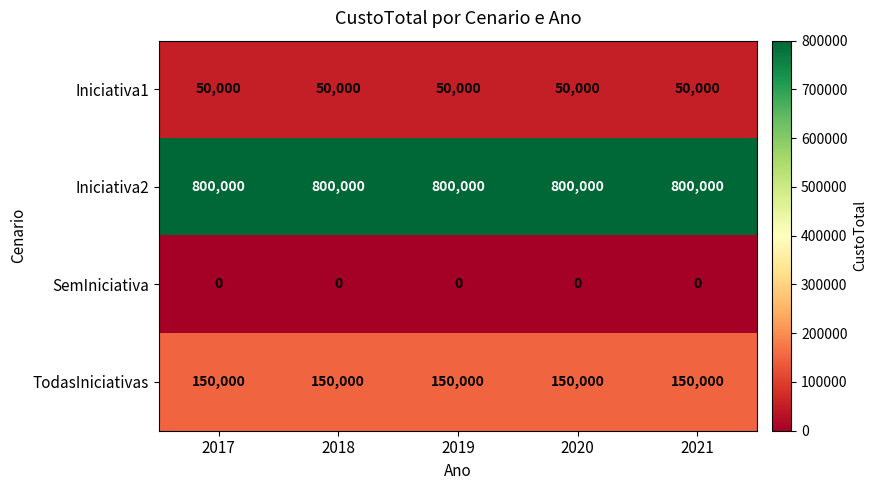

Rank the series by their maximum value, from lowest to highest.

SemIniciativa, Iniciativa1, TodasIniciativas, Iniciativa2